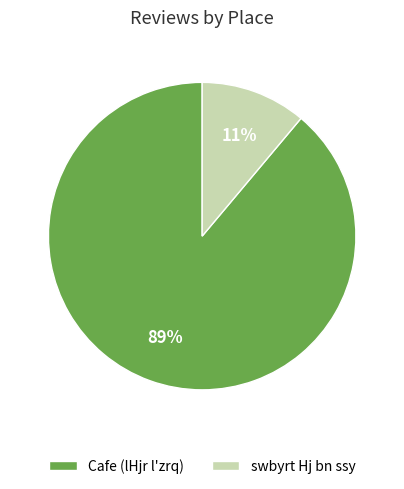

To the nearest percent, what percentage of the pie is swbyrt Hj bn ssy?

11%